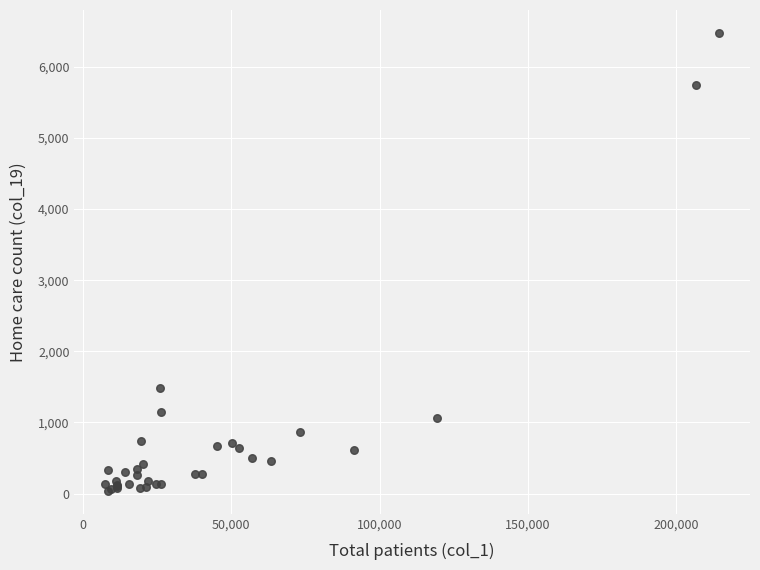

What Y value in the scatter plot is closest to 3257?

1489